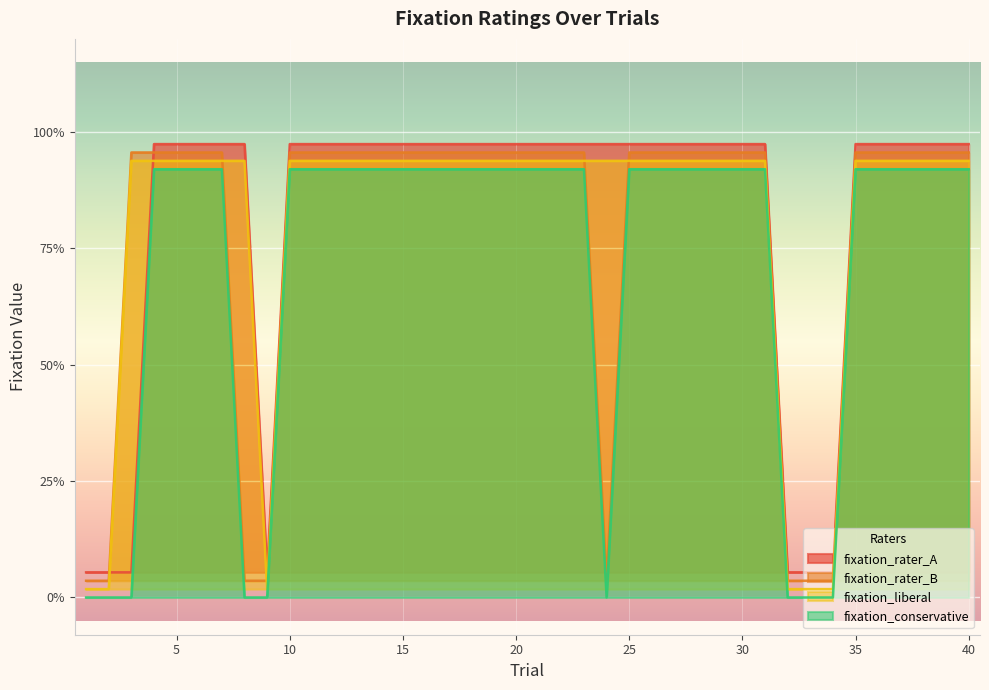

True or false: fixation_rater_A and fixation_conservative cross at least once.

False